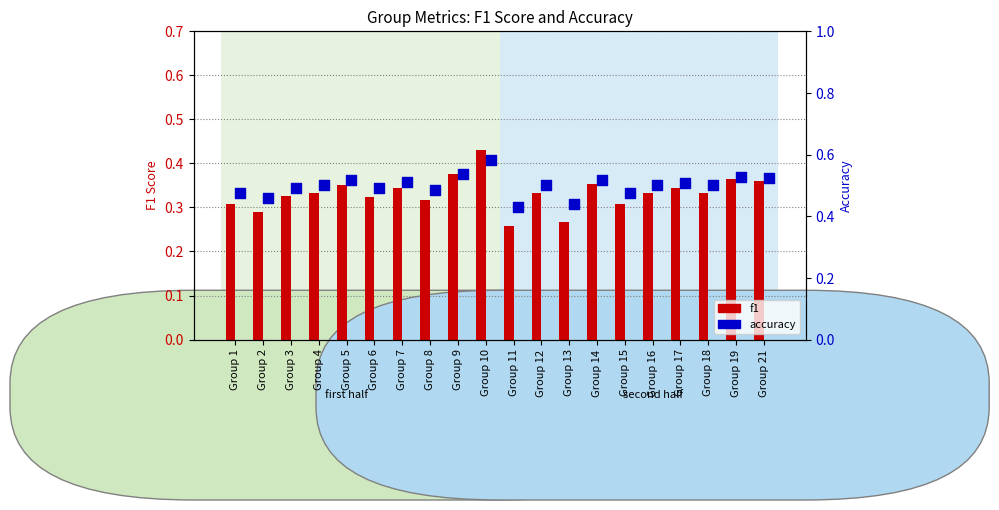

At how many categories does at least one series exceed 0?

20